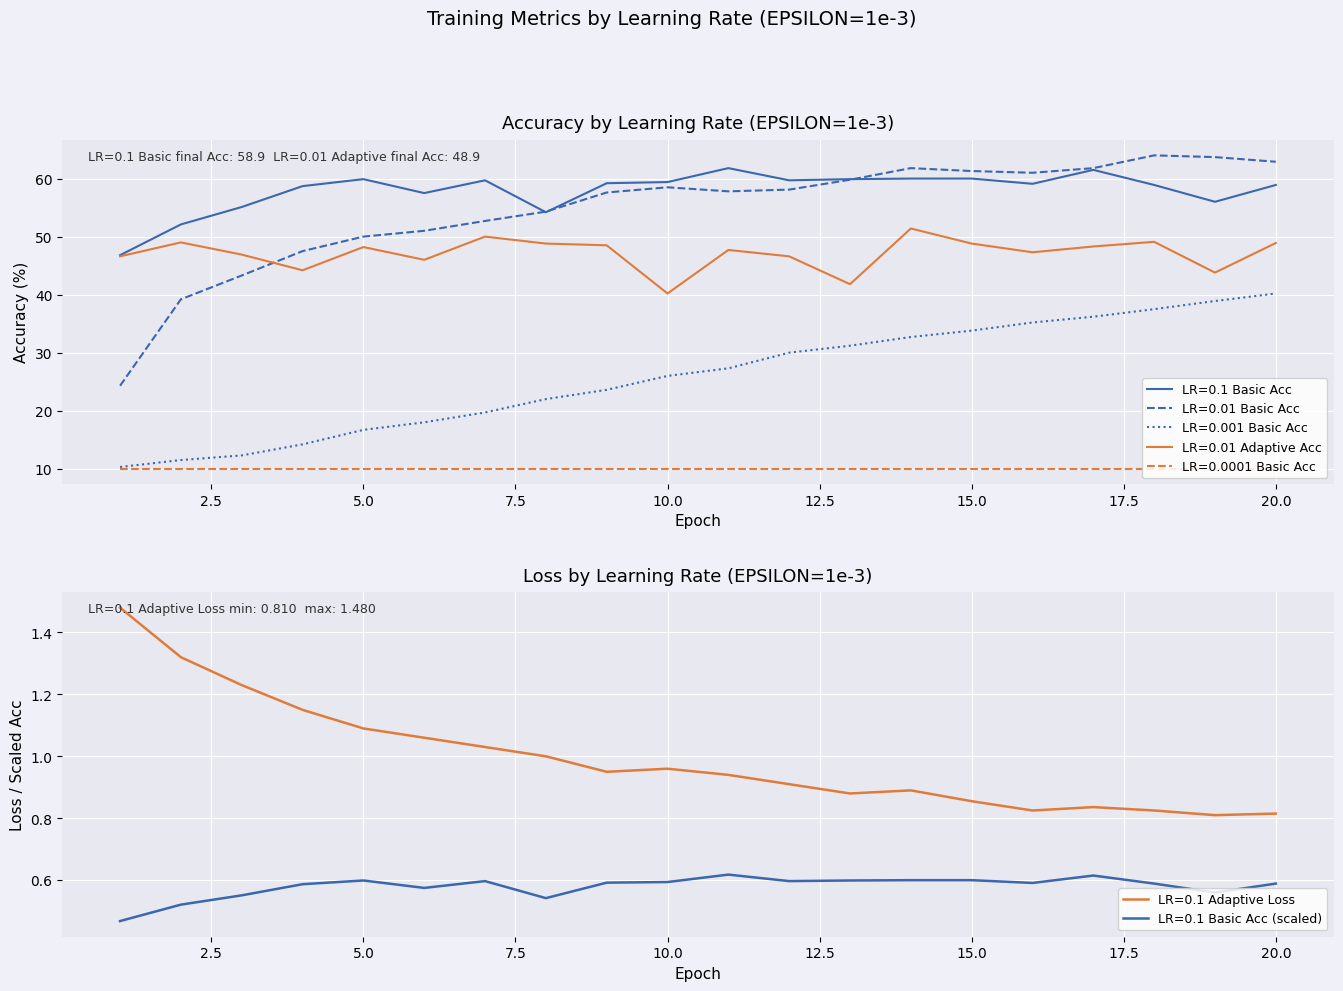

Does the chart display data point markers on the line(s)?

No